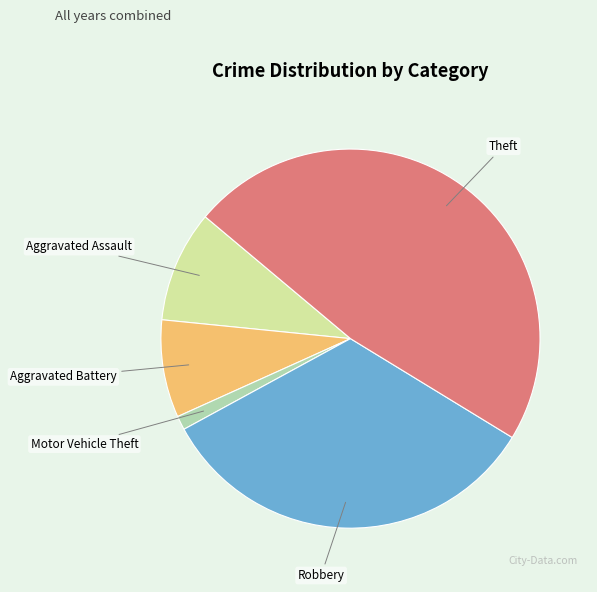

Is the sum of Theft and Aggravated Assault greater than half?

Yes